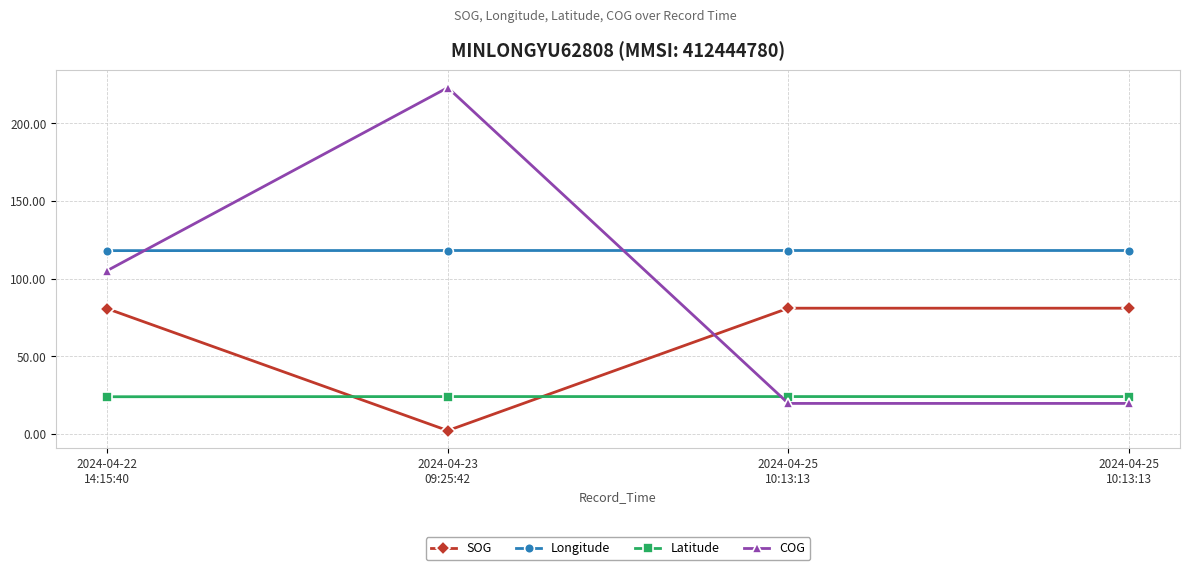

Which category has the lowest value in the Latitude series?

2024-04-22
14:15:40